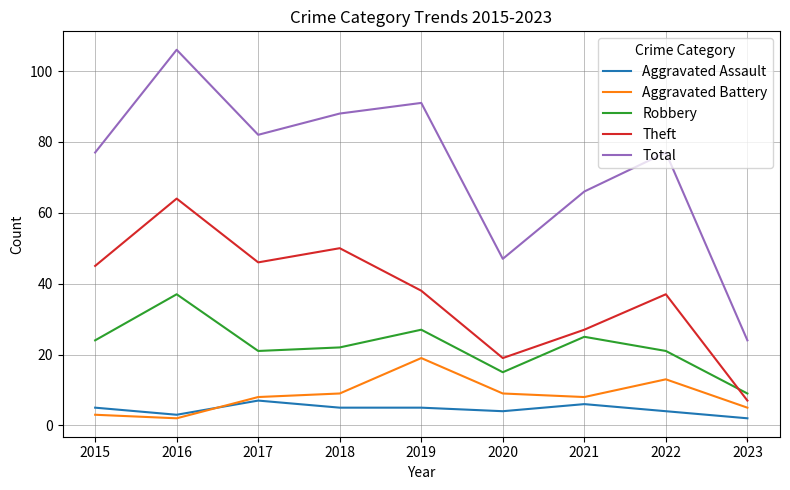

Is the value of Aggravated Assault at 2017 greater than the value of Total at 2016?

No